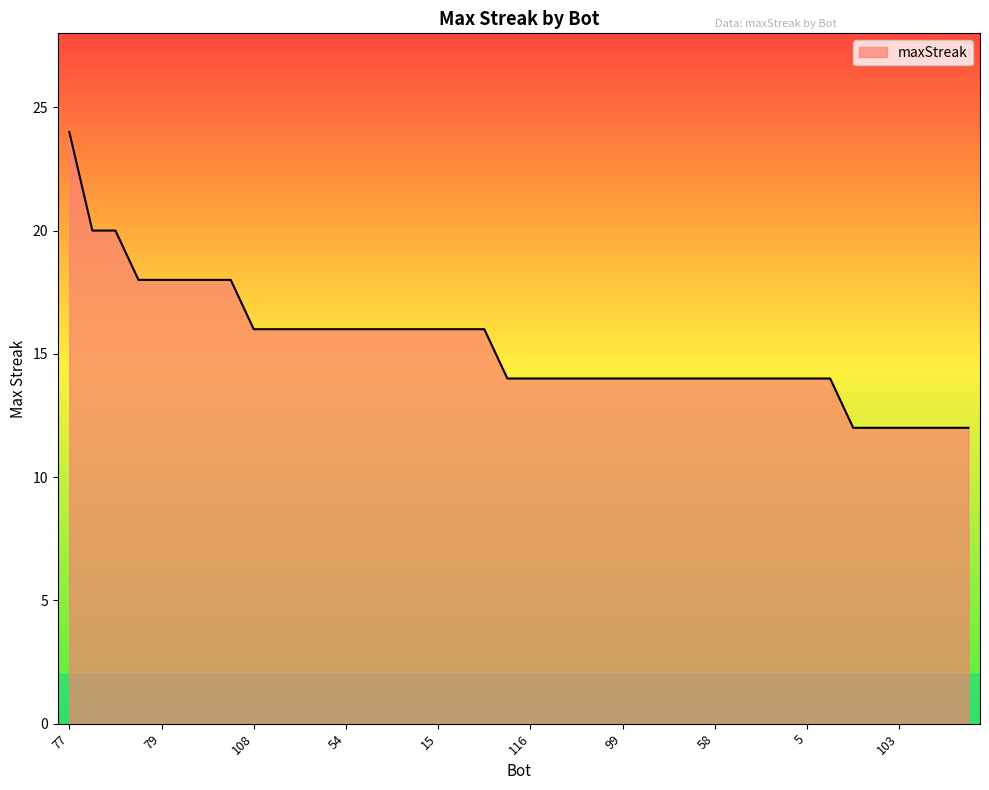

What is the difference between the maximum and minimum values?

12